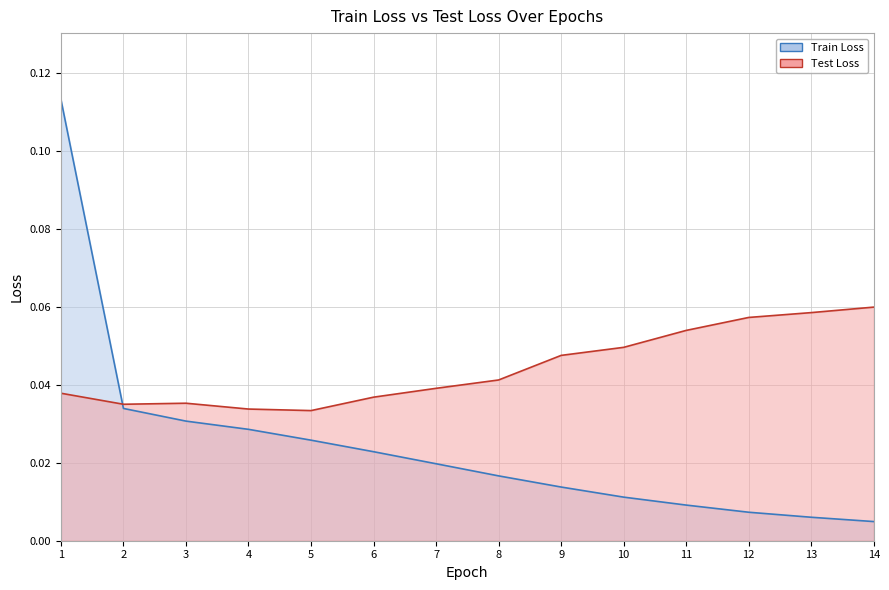

Rank the series at 12 from highest to lowest value.

Test Loss, Train Loss